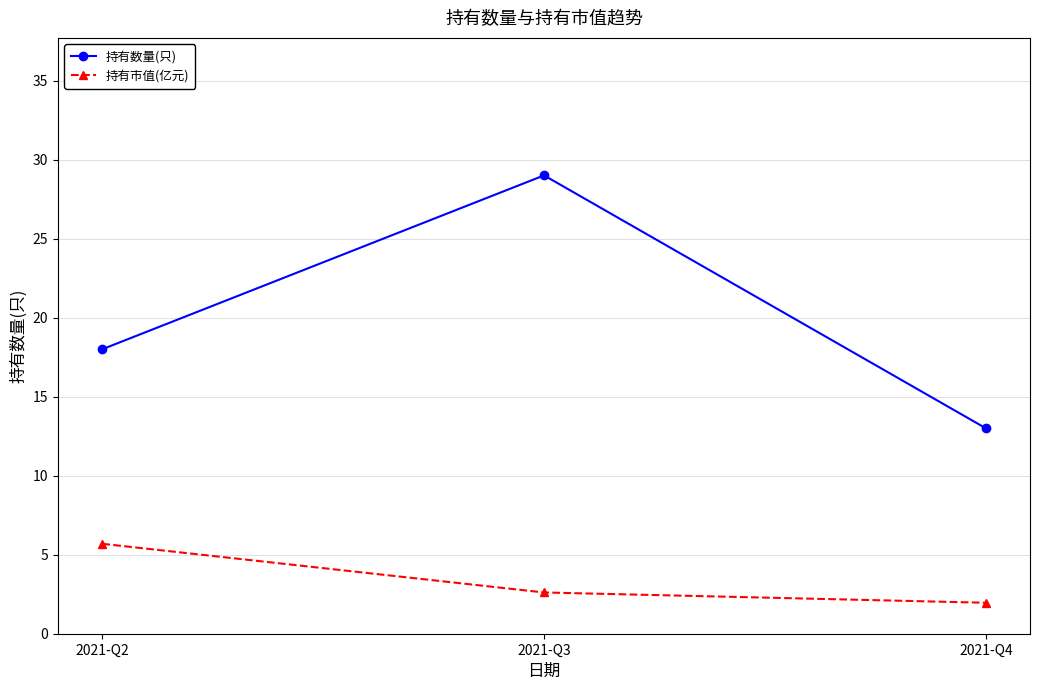

Which category has the highest value in the 持有市值(亿元) series?

2021-Q2